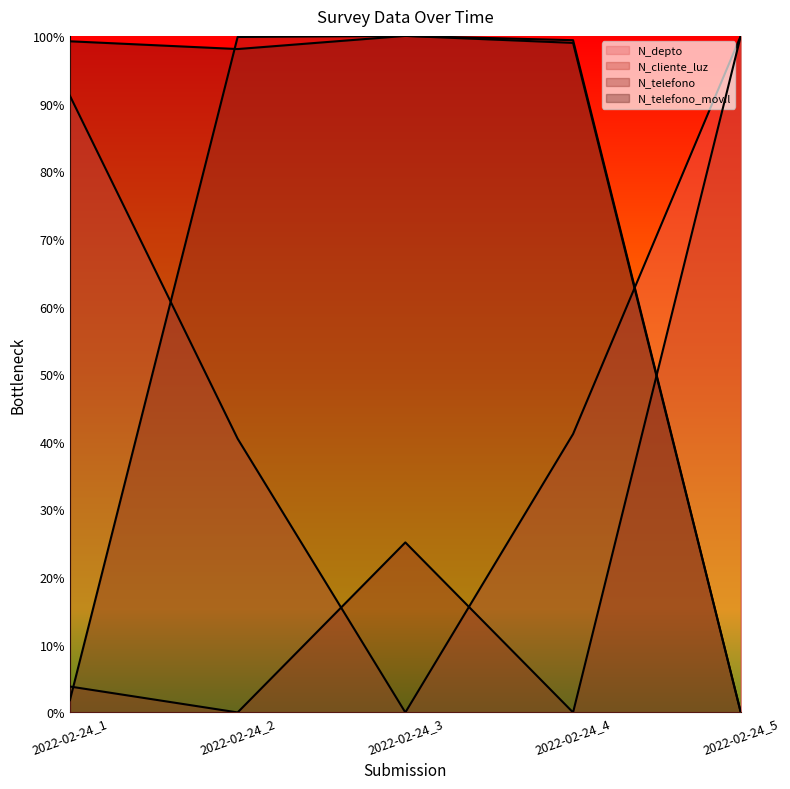

At which category is the sum across all series the highest?

2022-02-24_4